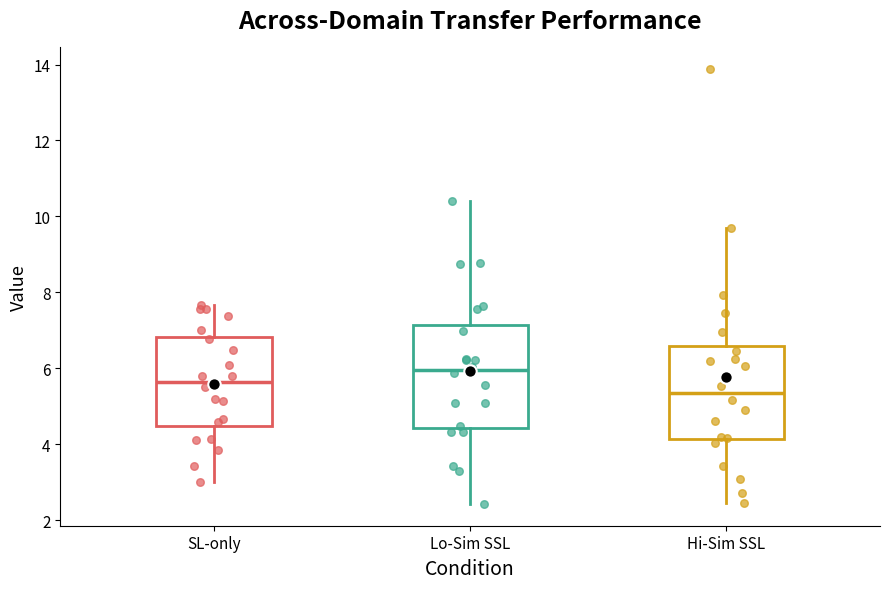

Reading left to right, read every box against the y-axis: the position of its median line, the range the box covers, and the ends of its whiskers. The values are not printed on the chart, so give them approximately, as read against the axis.

SL-only: median 5.6, box 4.4 to 6.8, whiskers 3.0 to 7.6
Lo-Sim SSL: median 6.0, box 4.4 to 7.2, whiskers 2.4 to 10.4
Hi-Sim SSL: median 5.4, box 4.2 to 6.6, whiskers 2.4 to 9.6